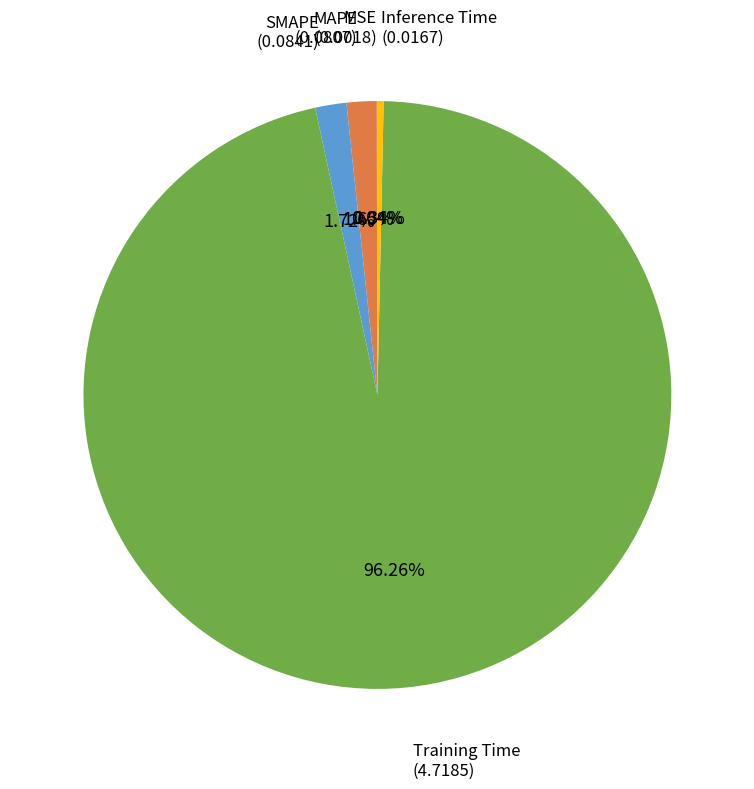

True or false: SMAPE accounts for 2% of the total.

True